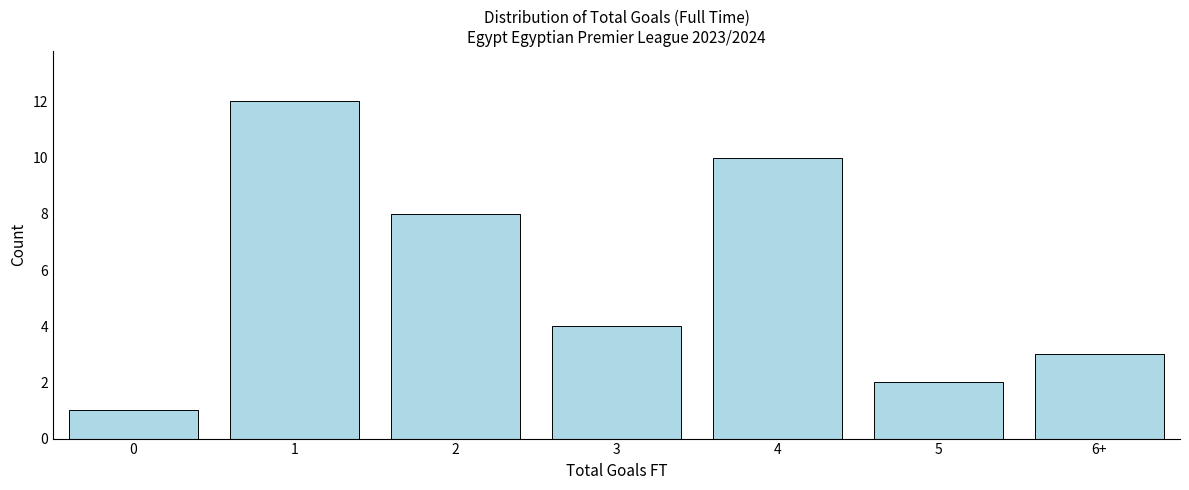

Reading right to left, extract all data points from this chart.

6+=3	5=2	4=10	3=4	2=8	1=12	0=1